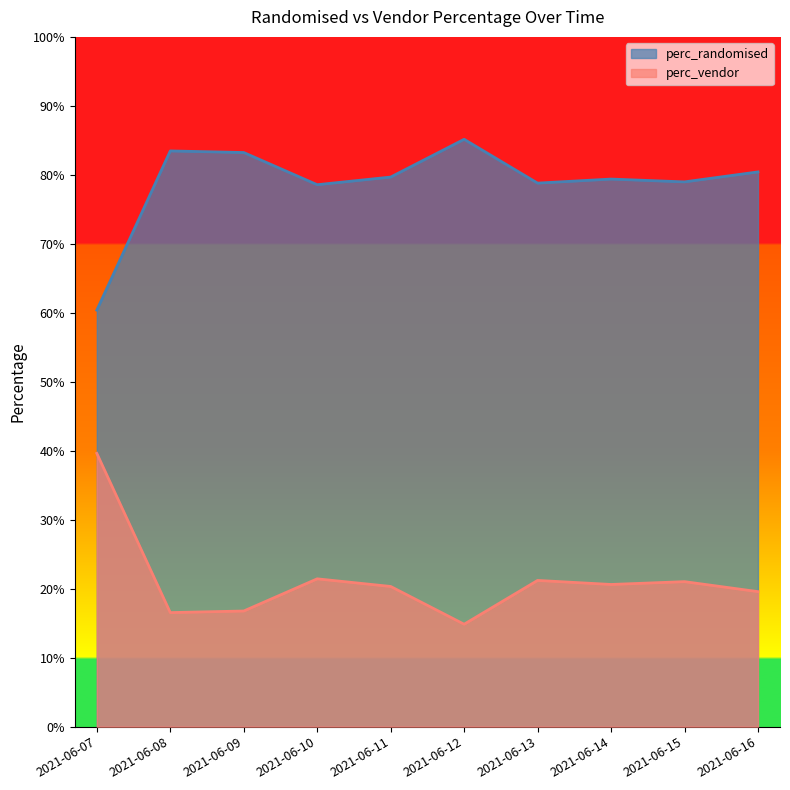

What value does the perc_vendor series have at 2021-06-07?

0.4